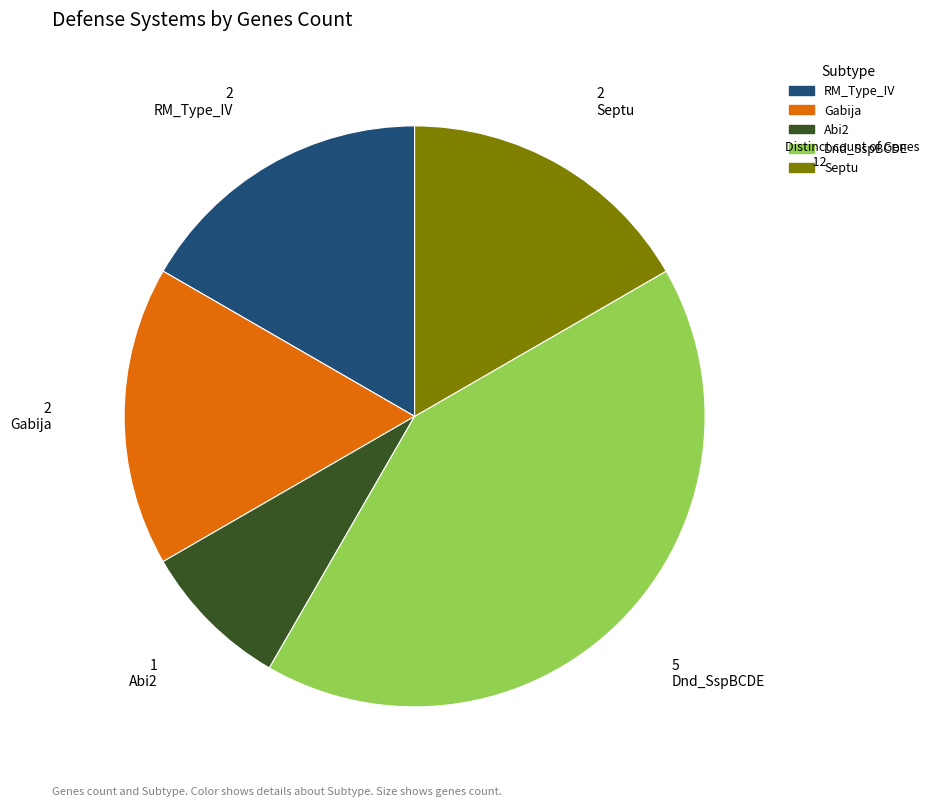

Which category has the biggest portion of the pie?

Dnd_SspBCDE